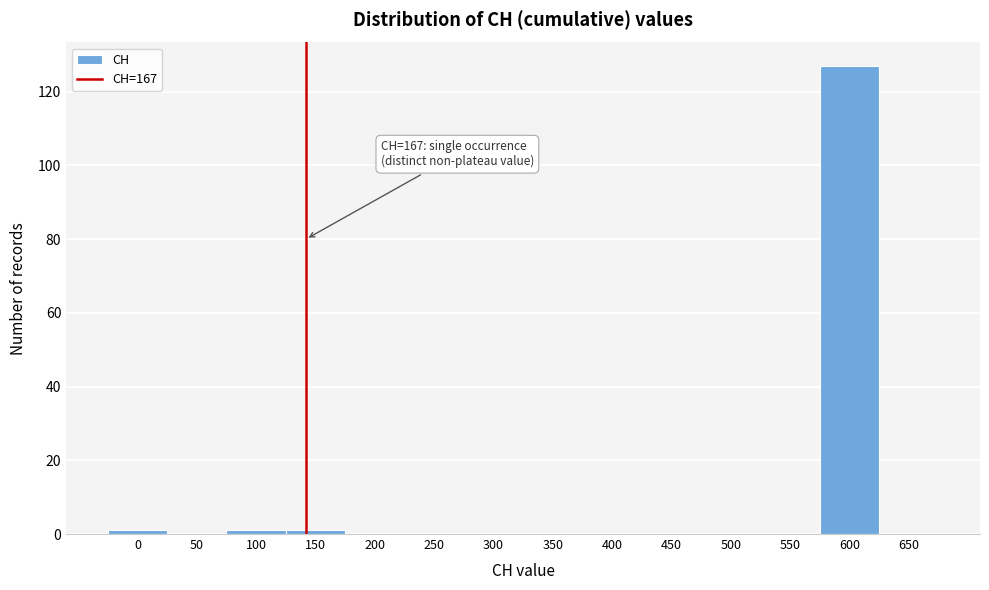

Reading left to right, list all the values displayed in this chart.

0=1	50=0	100=1	150=1	200=0	250=0	300=0	350=0	400=0	450=0	500=0	550=0	600=127	650=0